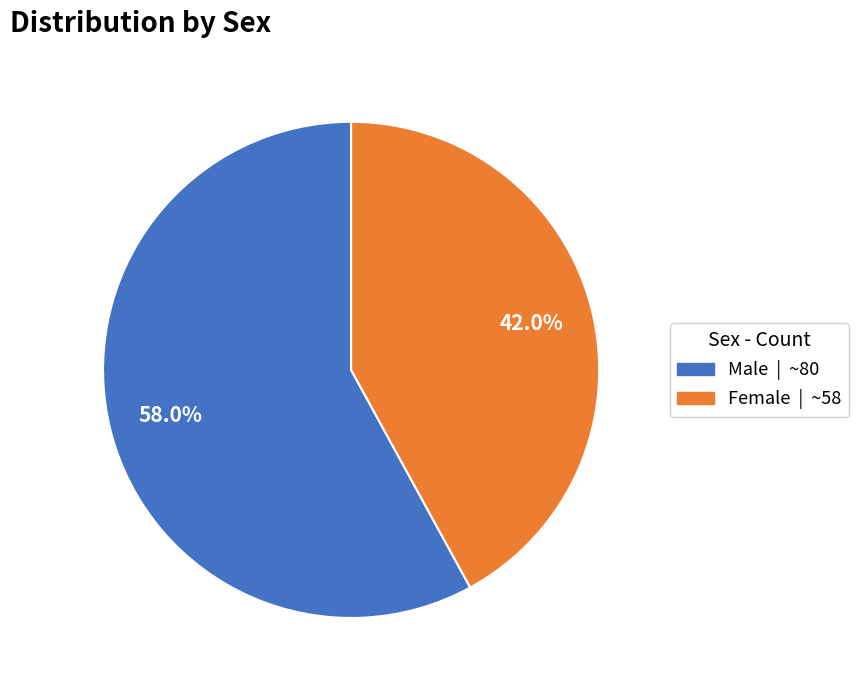

What is the largest slice in the pie chart?

Male | ~80